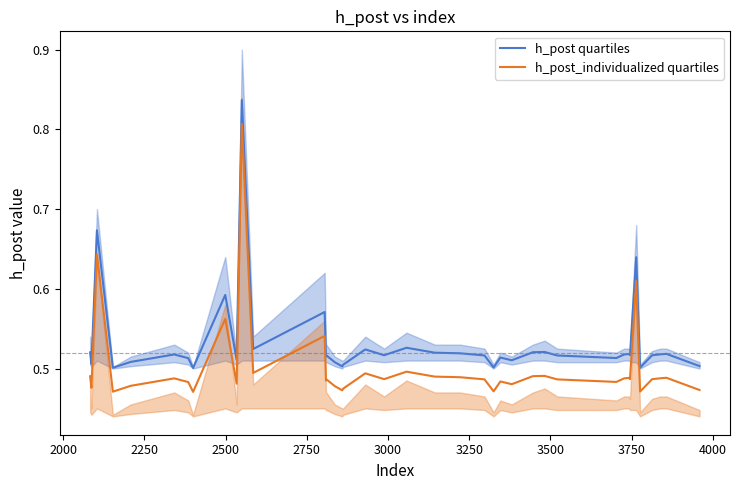

Does the chart have visible grid lines?

No